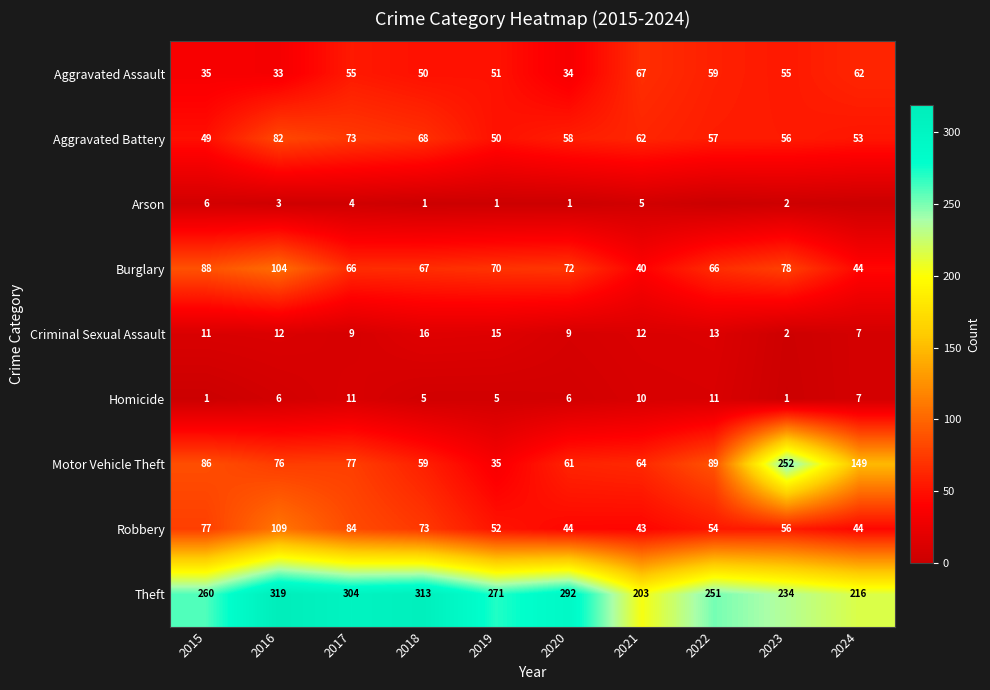

At which label does Burglary first exceed 70?

2015